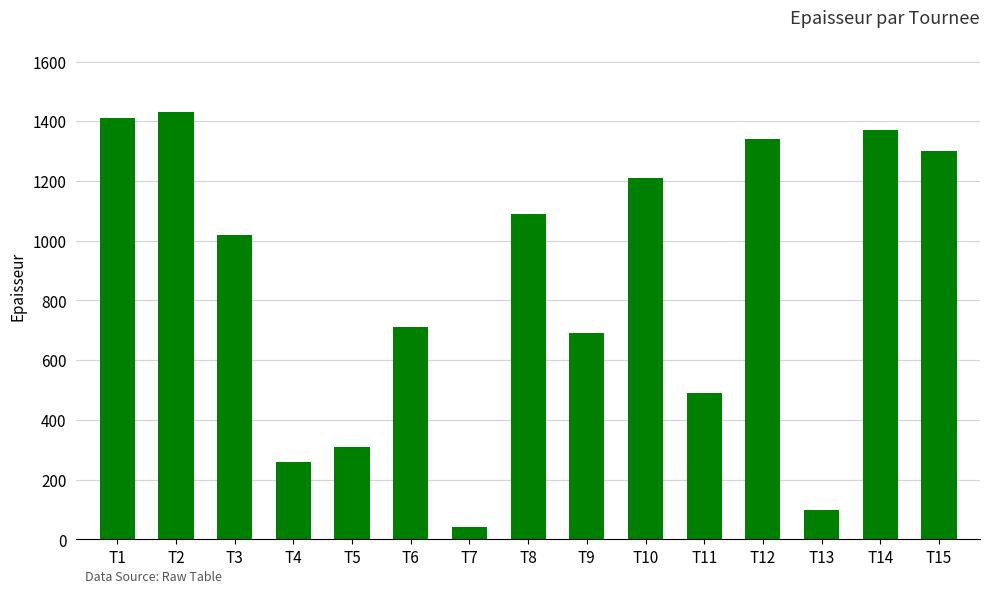

What is the change in value from T11 to T14?

+880